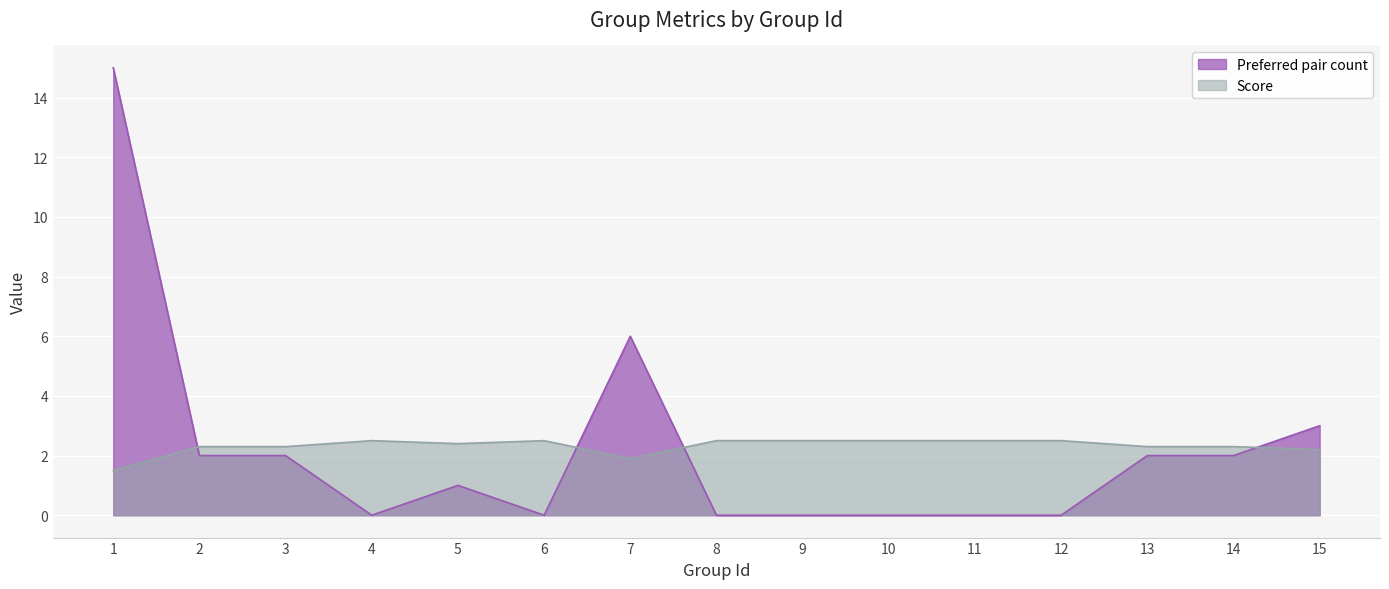

How many intersections are there between Score and Preferred pair count?

4